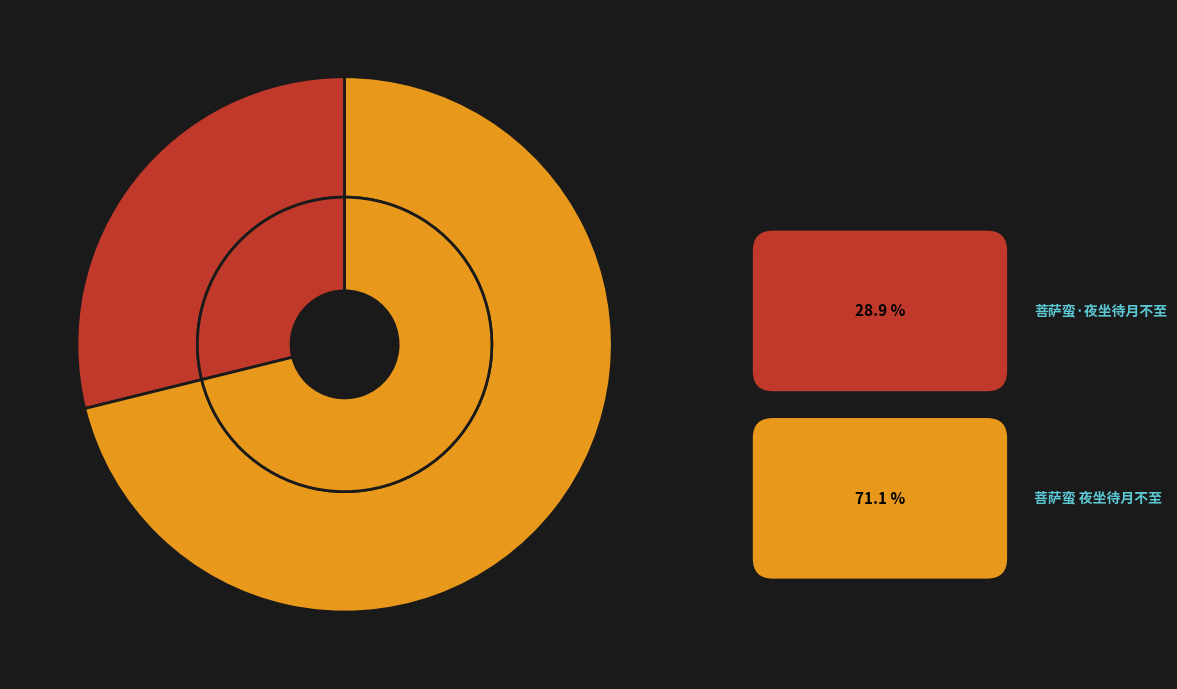

Count the number of slices in the pie.

2